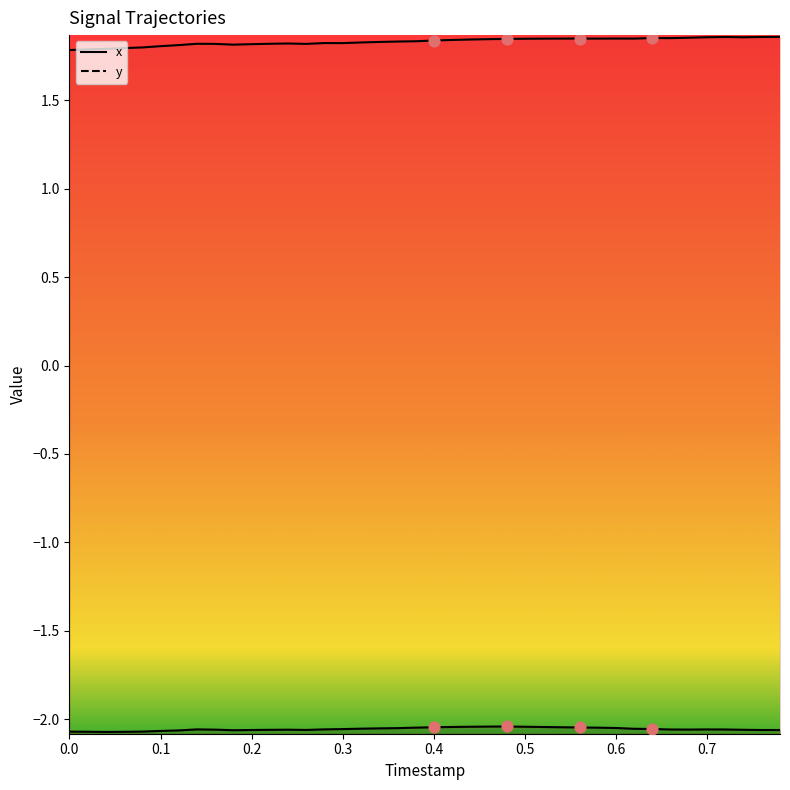

Is the value of x_line at 13 greater than the value of y_line at 0.7?

No